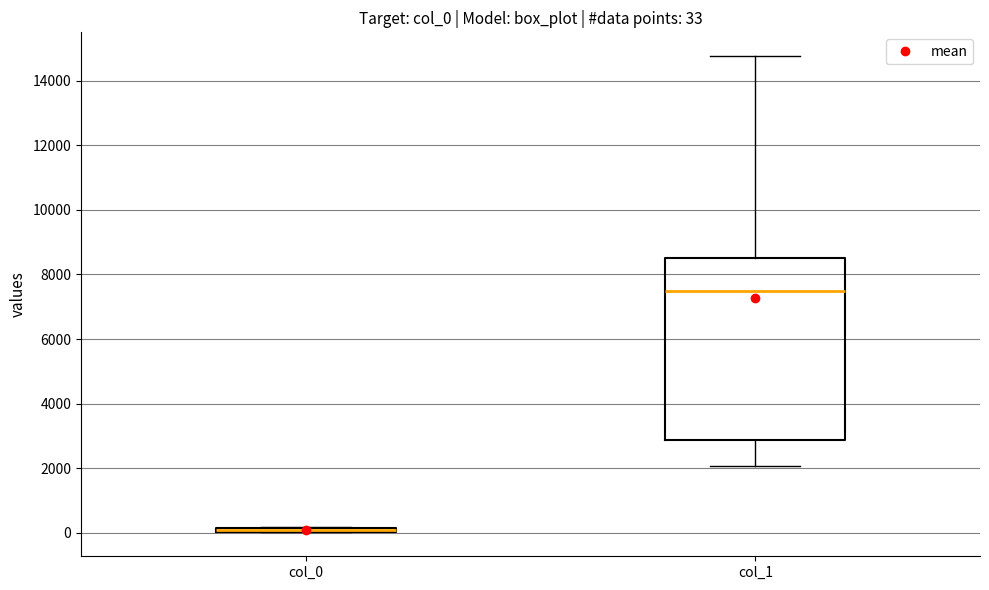

Which box has the highest median line?

col_1